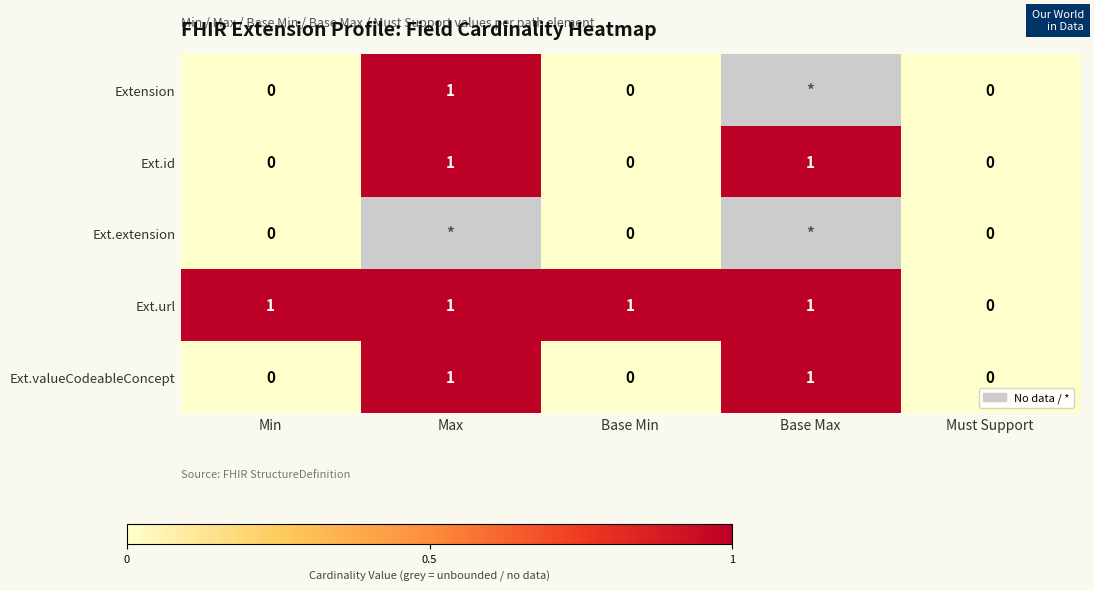

What is the sum of all Ext.url values?

4